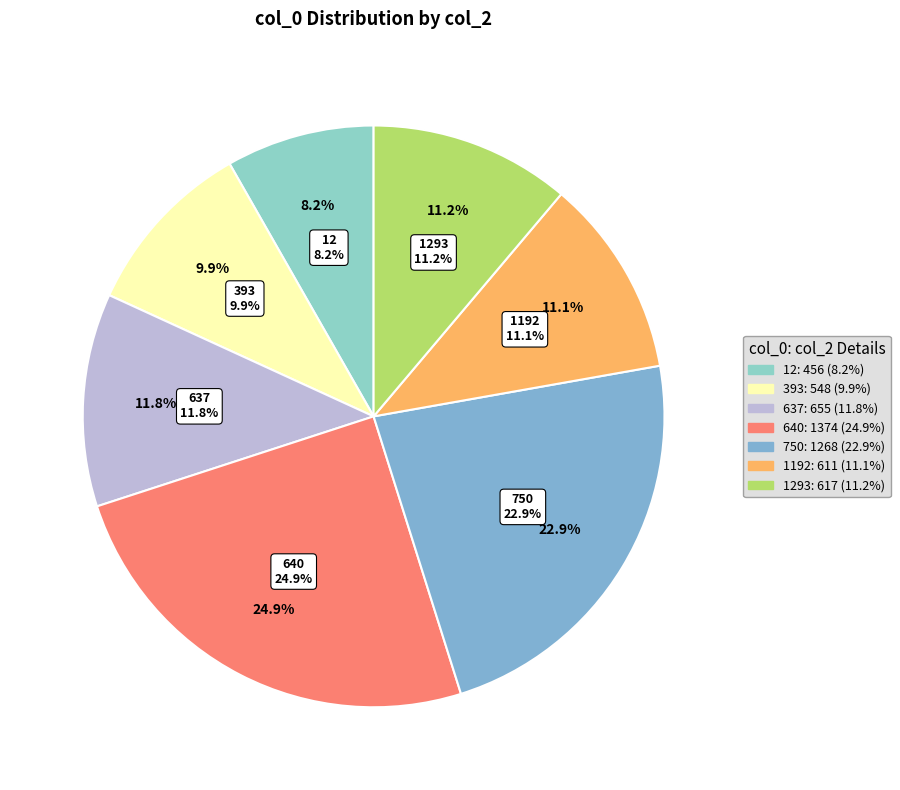

How many segments does this pie chart have?

7